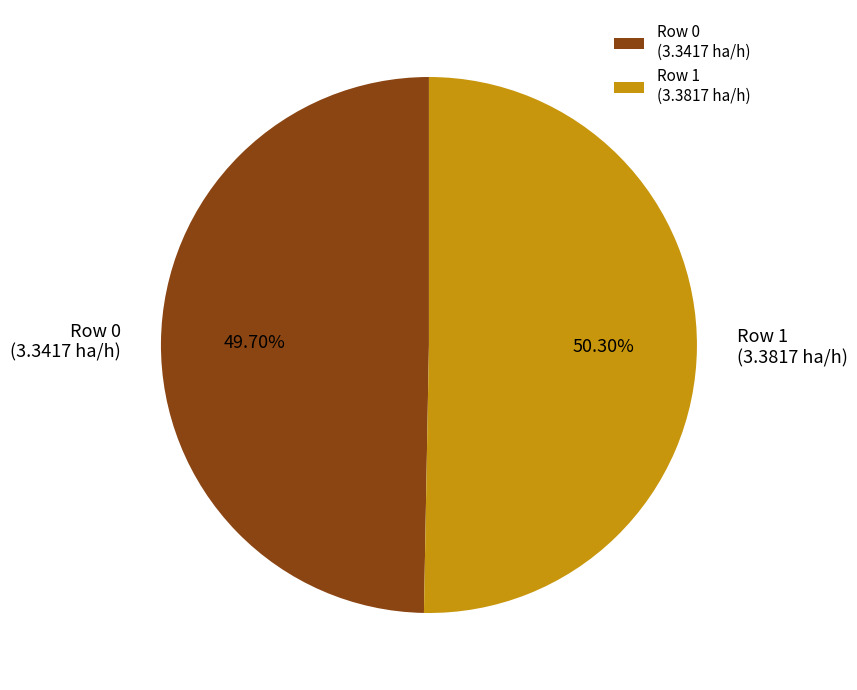

What percentage do Row 0 and Row 1 together represent?

100.0%